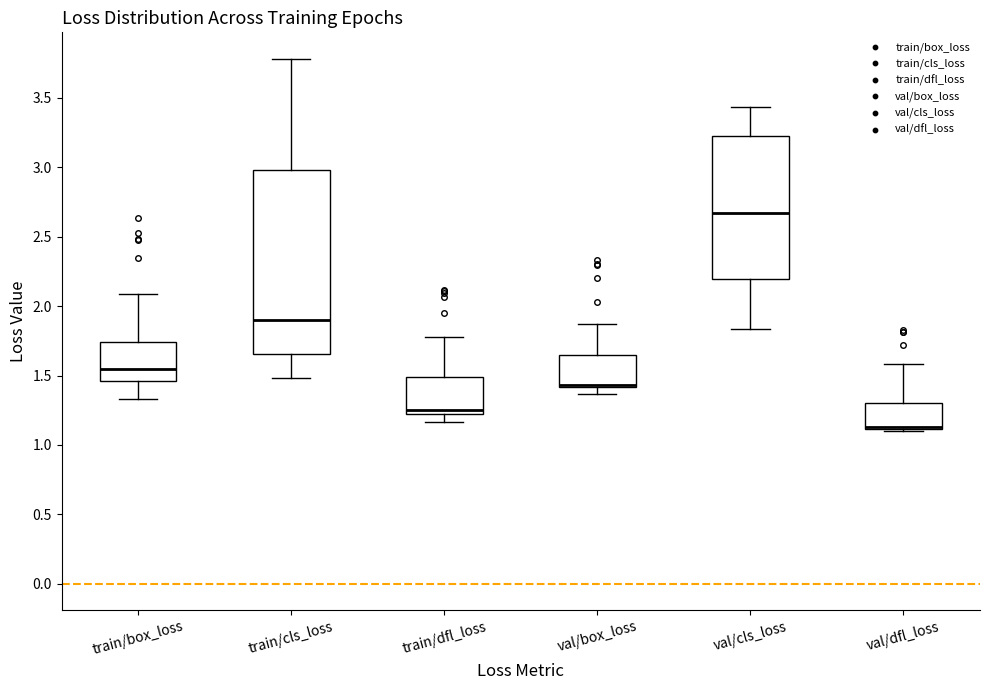

Reading left to right, transcribe this box plot: for each box, give where its median line is, the range the box spans, and where its two whiskers end, as read against the y-axis. The values are not printed on the chart, so give them approximately, as read against the axis.

train/box_loss: median 1.55, box 1.45 to 1.75, whiskers 1.35 to 2.10
train/cls_loss: median 1.90, box 1.65 to 3.00, whiskers 1.50 to 3.80
train/dfl_loss: median 1.25, box 1.20 to 1.50, whiskers 1.15 to 1.80
val/box_loss: median 1.45 (drawn on the box's lower edge), box 1.40 to 1.65, whiskers 1.35 to 1.85
val/cls_loss: median 2.65, box 2.20 to 3.20, whiskers 1.85 to 3.45
val/dfl_loss: median 1.15 (drawn on the box's lower edge), box 1.10 to 1.30, whiskers 1.10 to 1.60